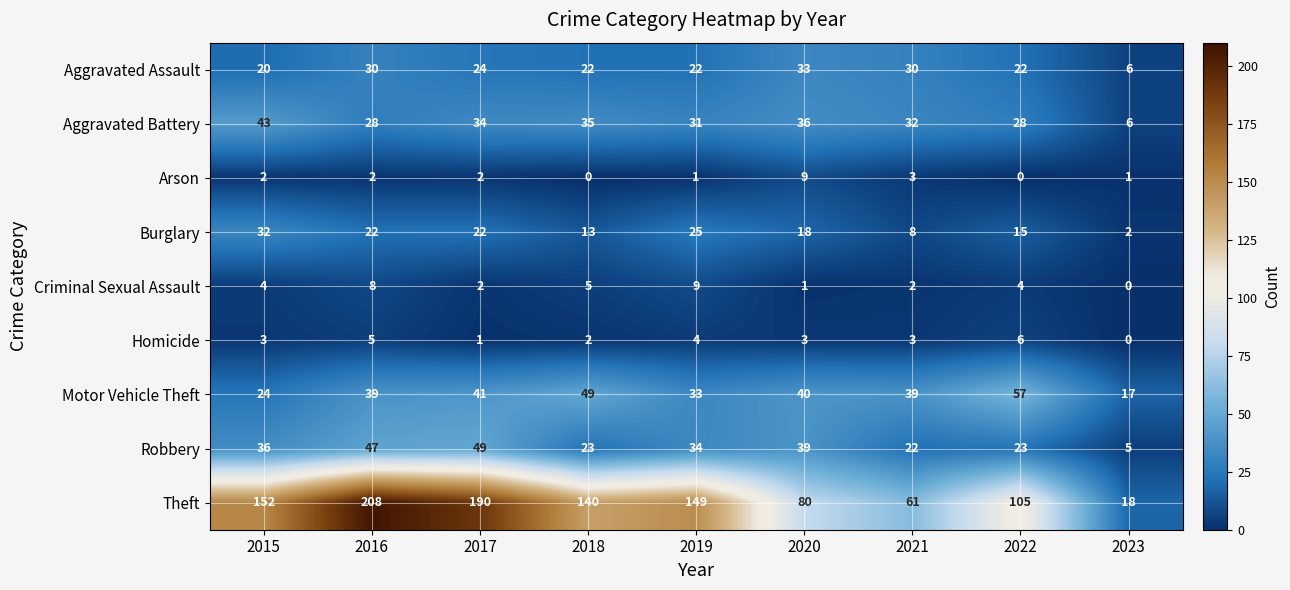

The value of Criminal Sexual Assault at 2019 is 13. True or false?

False